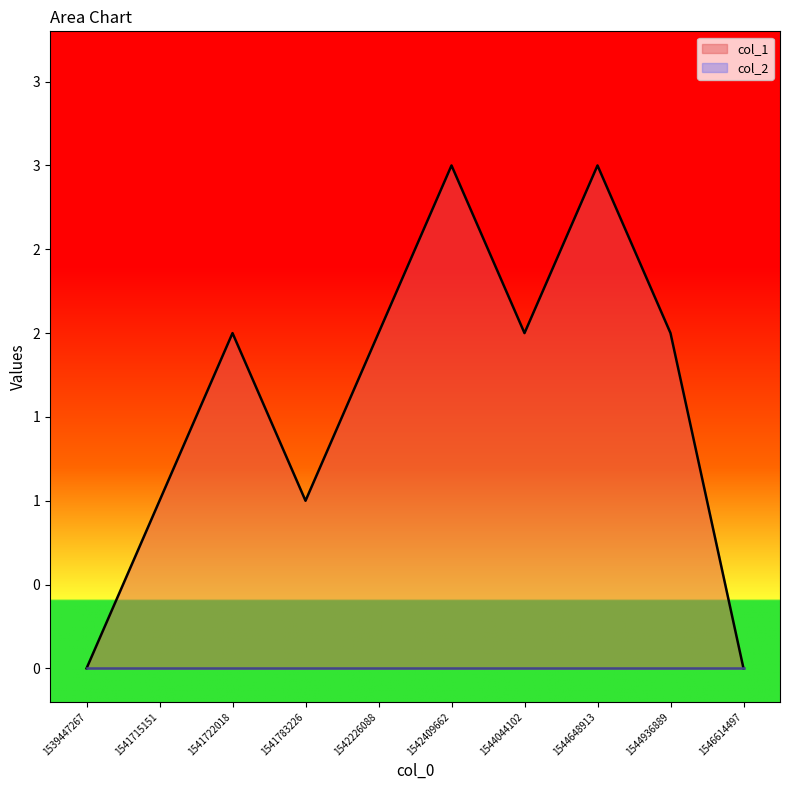

Reading left to right, list all the values displayed in this chart.

0	1	2	1	2	3	2	3	2	0